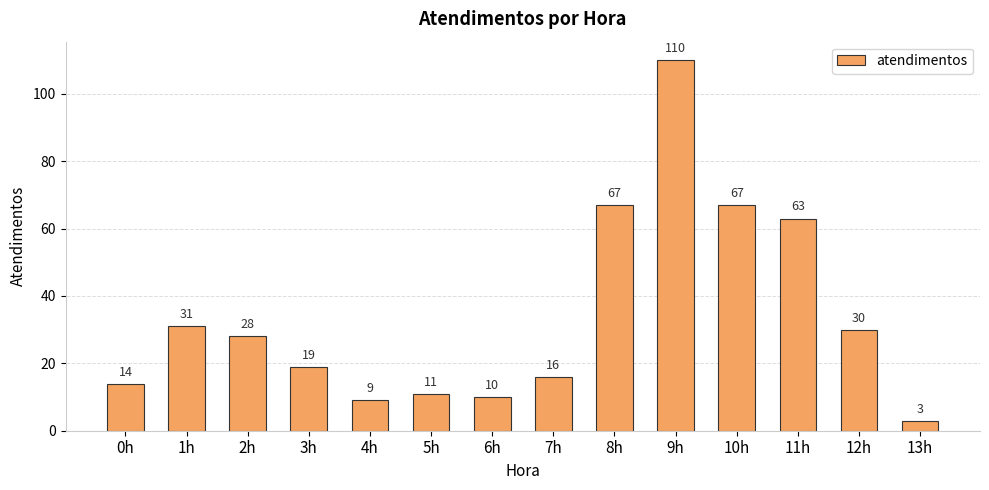

Approximately how many times larger is the value at 11h compared to 5h?

5.7